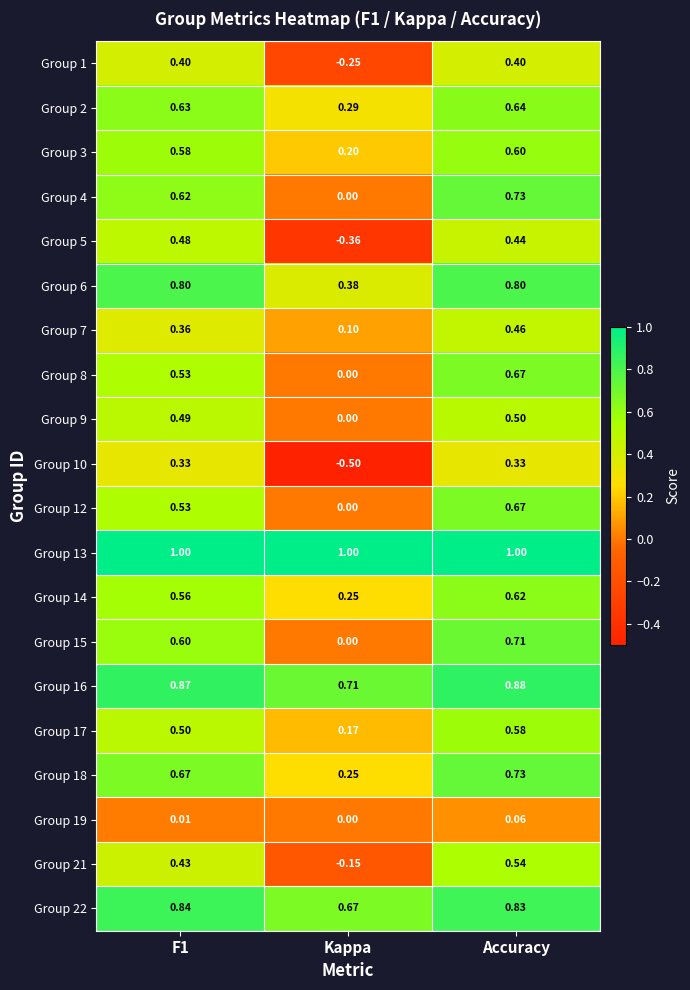

At which category is the sum across all series the highest?

Accuracy